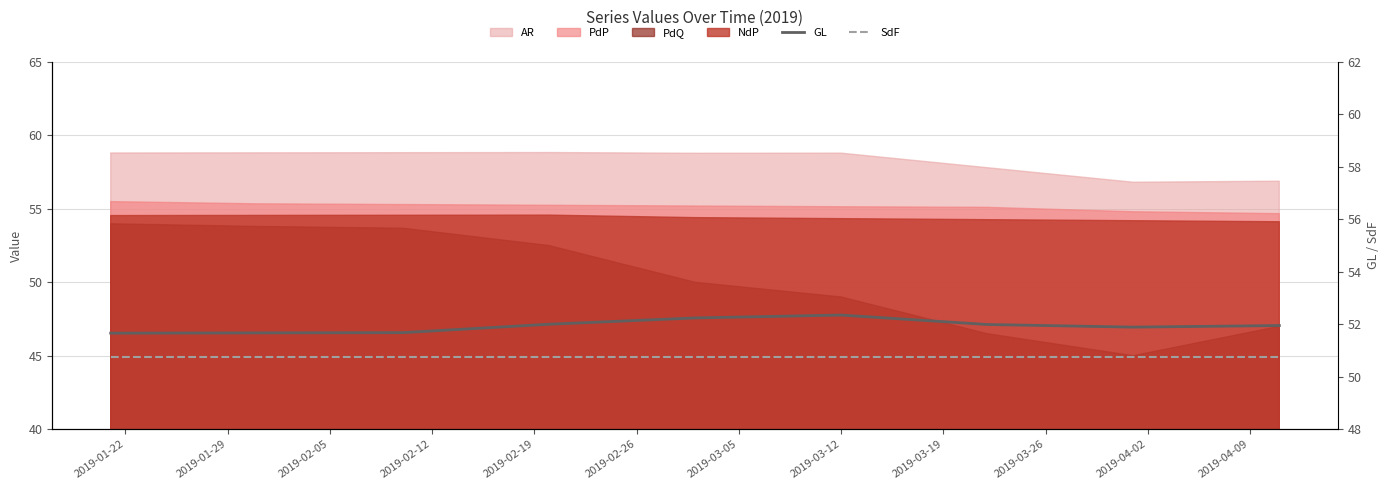

What is the spread (max minus min) of values at 2019-02-05?

0.9